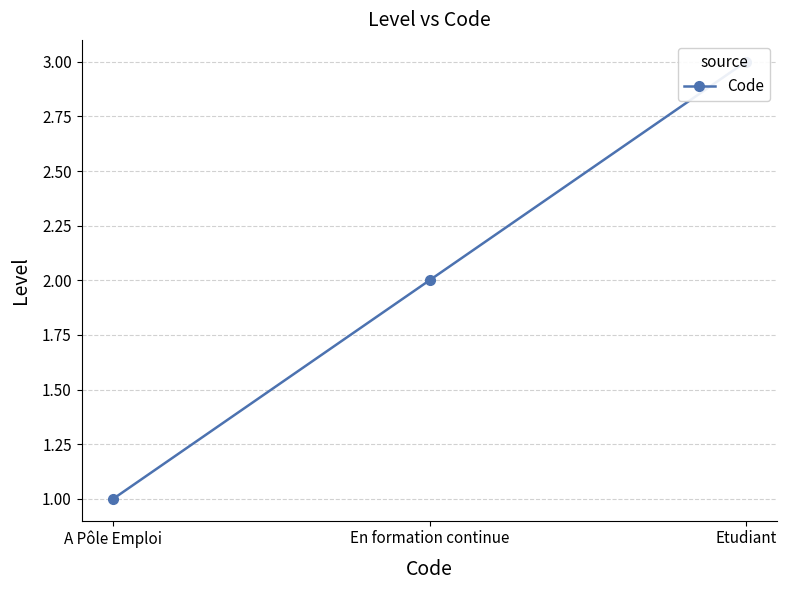

Is it true that the value at En formation continue is 2?

True